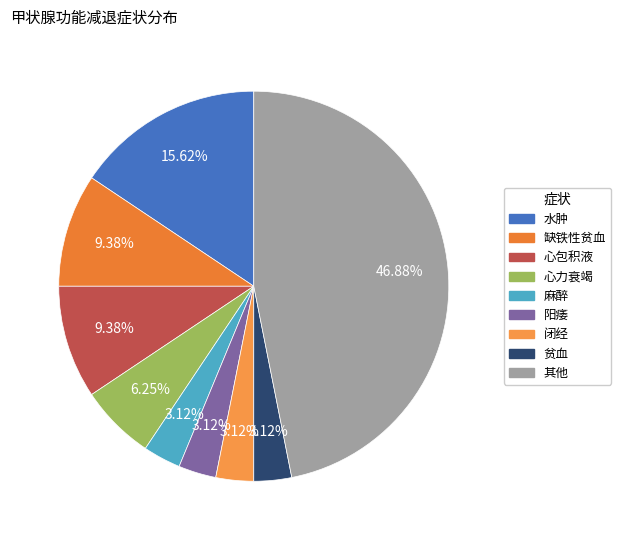

How many segments does this pie chart have?

9